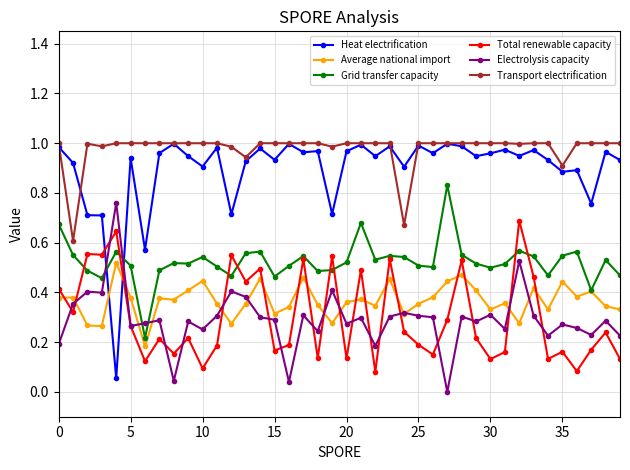

Which series has the largest total across all categories?

Transport electrification